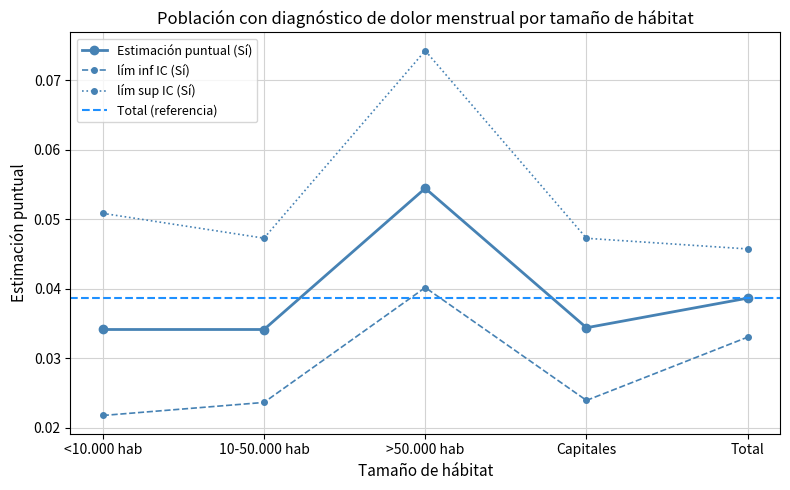

True or false: lím sup IC (Sí) has more than 0 interior local peaks.

True